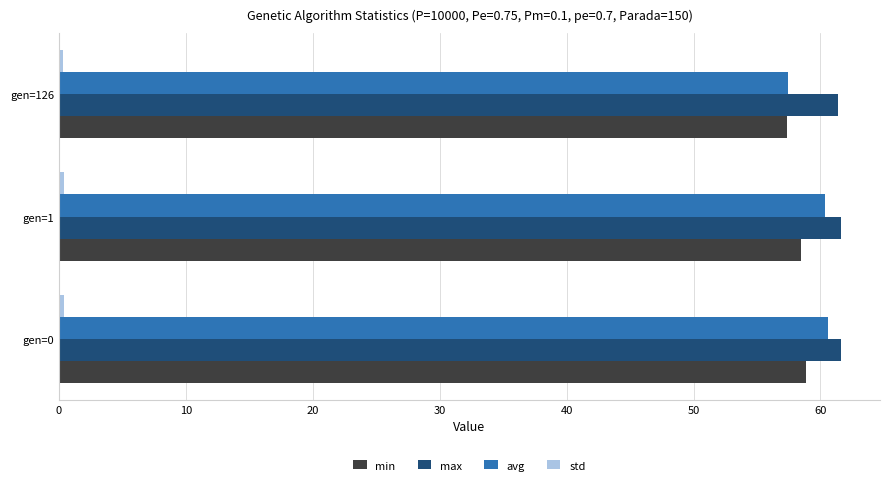

Count the number of categories in the chart.

3